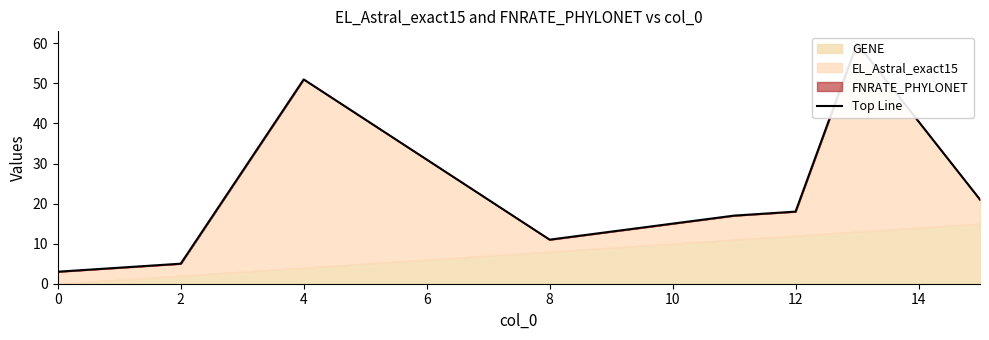

What is the ratio of the value at 6 to the value at 8?

0.6